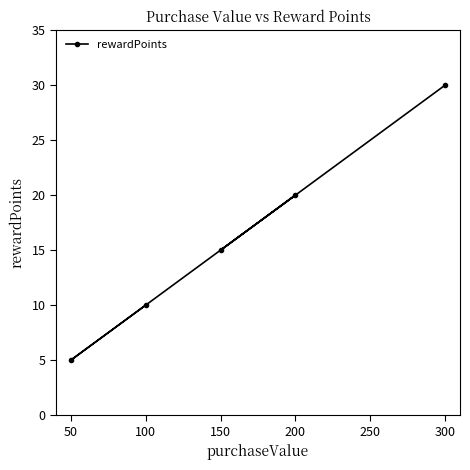

Reading left to right, what are all the values shown in this chart?

50=5	100=10	150=15	200=20	300=30